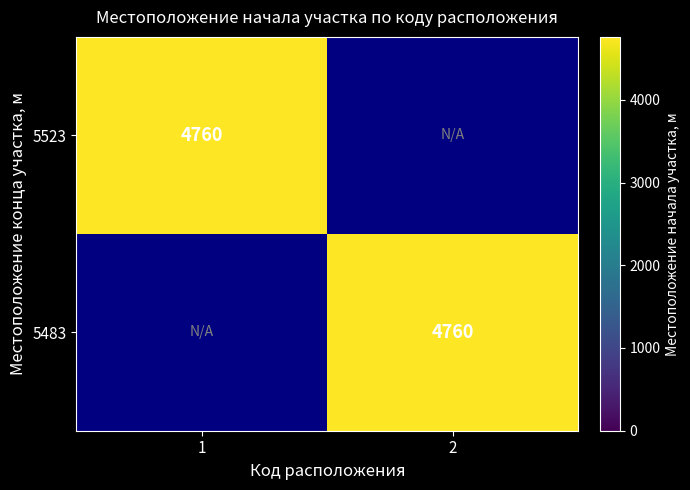

What is the total value across all series at 5483?

4760